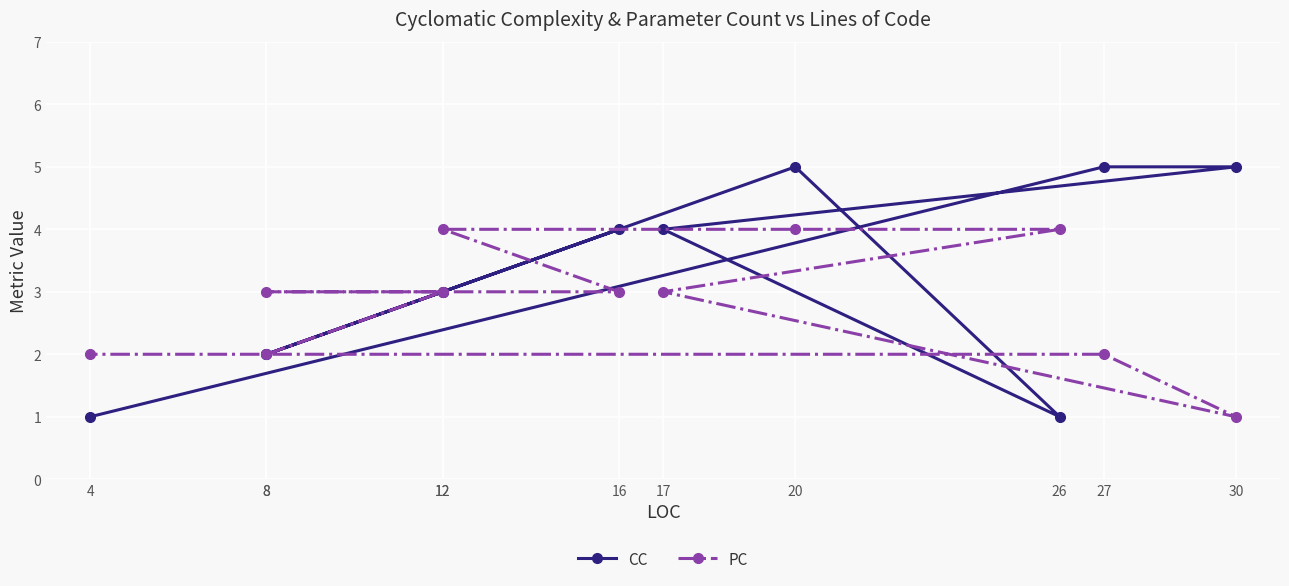

Which series has the largest total across all categories?

CC